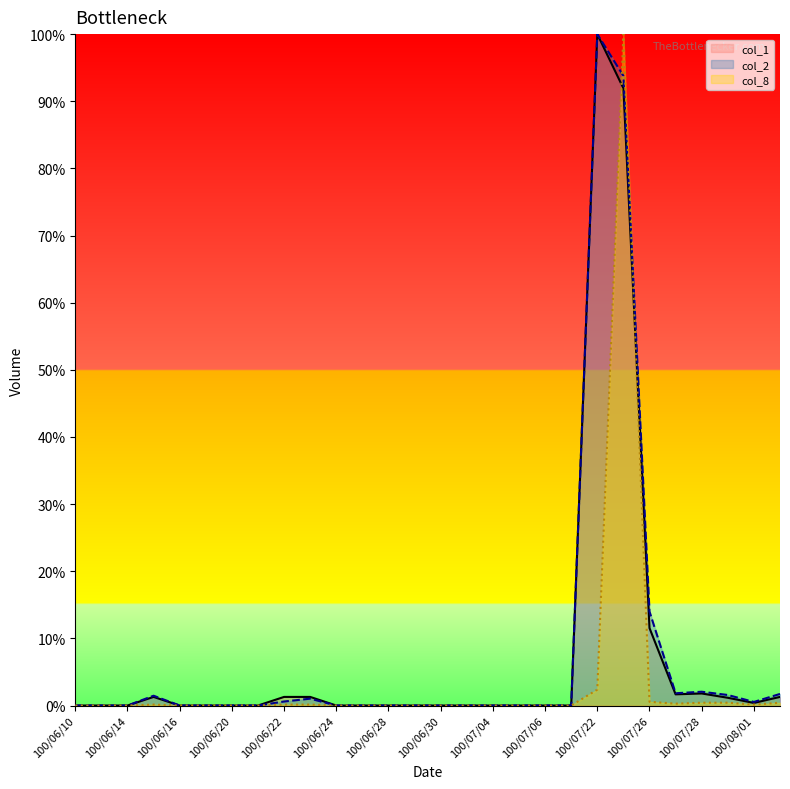

What is the label of the 13th point from the left?

100/06/28